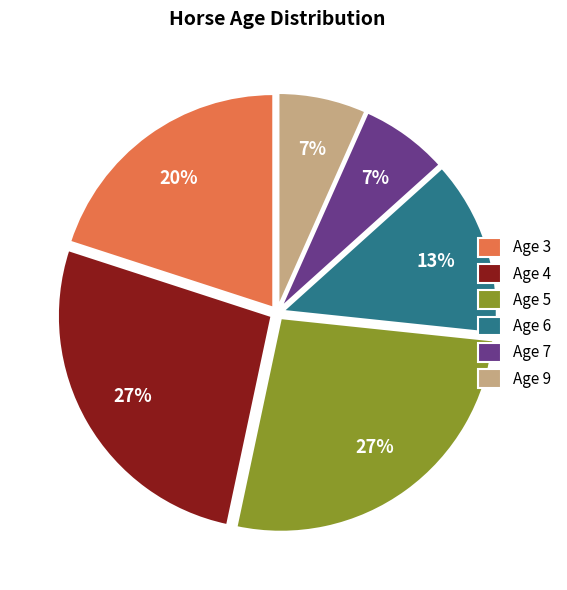

Is Age 5 the majority of the pie?

No